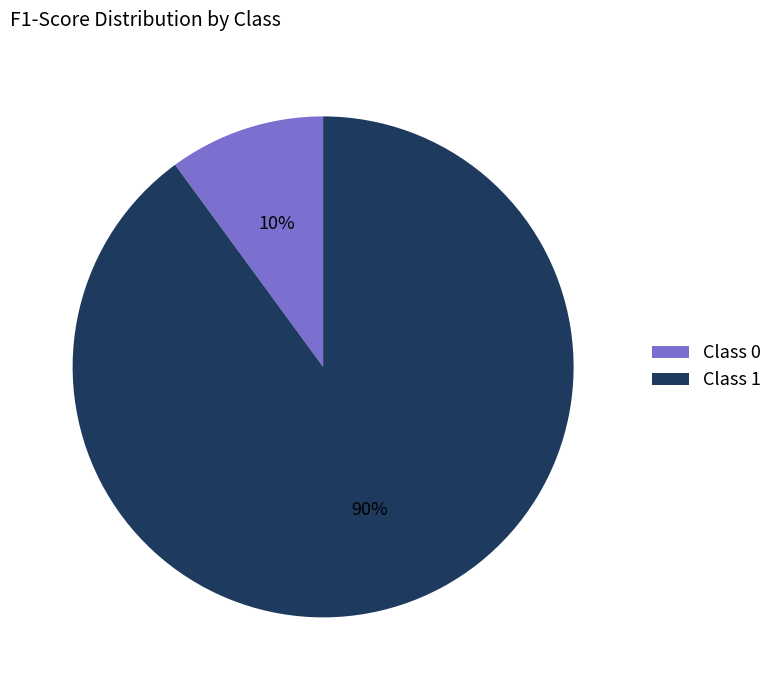

To the nearest percent, what portion does Class 1 represent?

90%